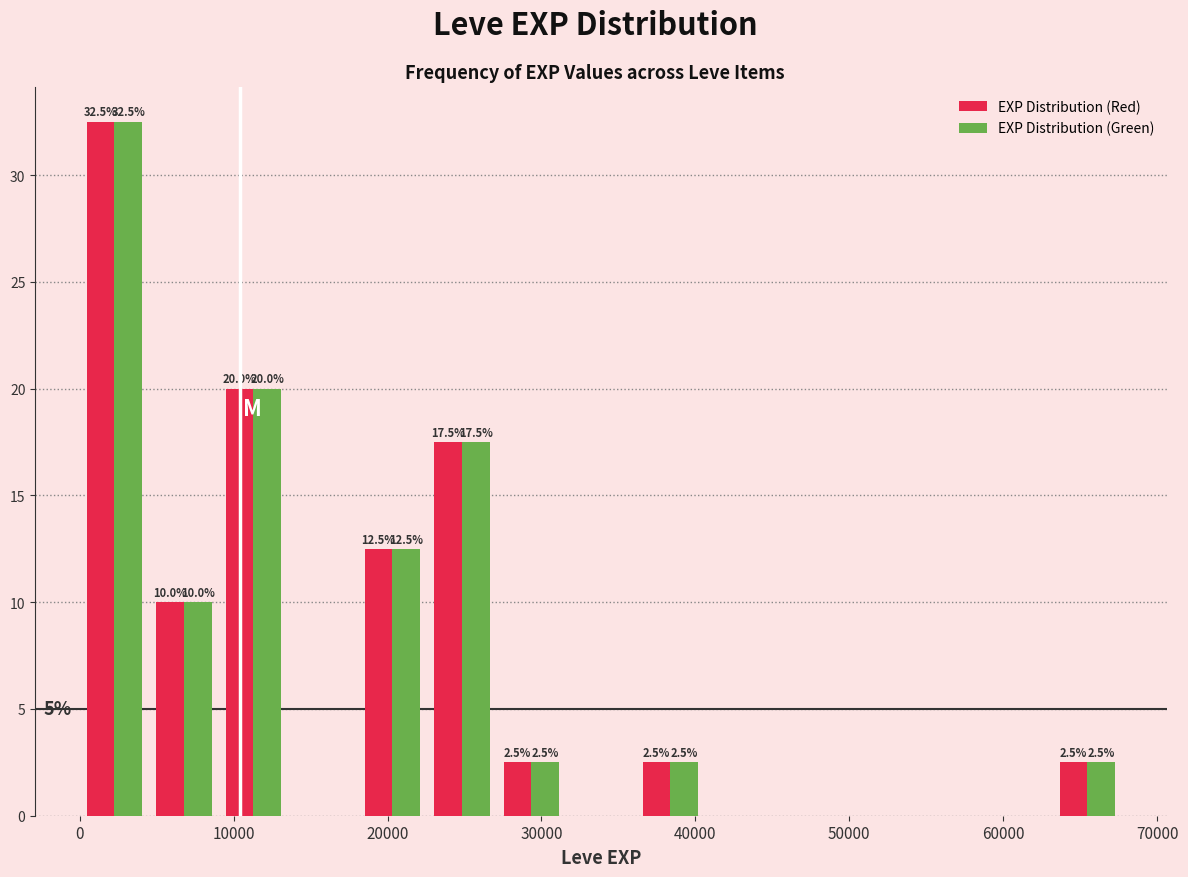

In the EXP Distribution (Green) series, which range on the x-axis has the tallest bar?

0 to 5000